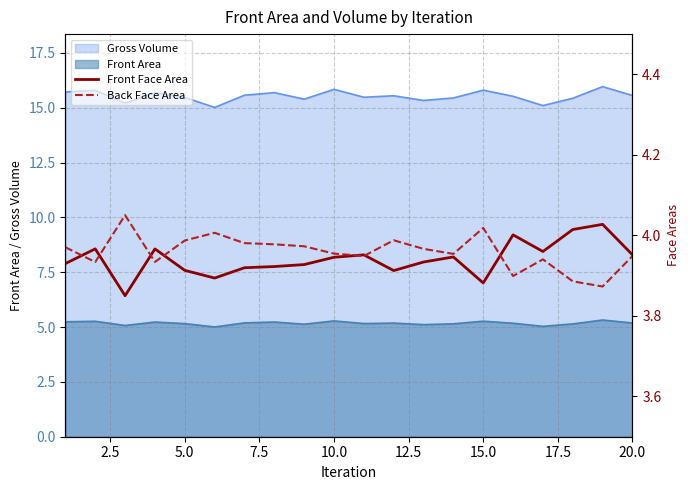

True or false: Front Area and Gross Volume intersect in this chart.

False